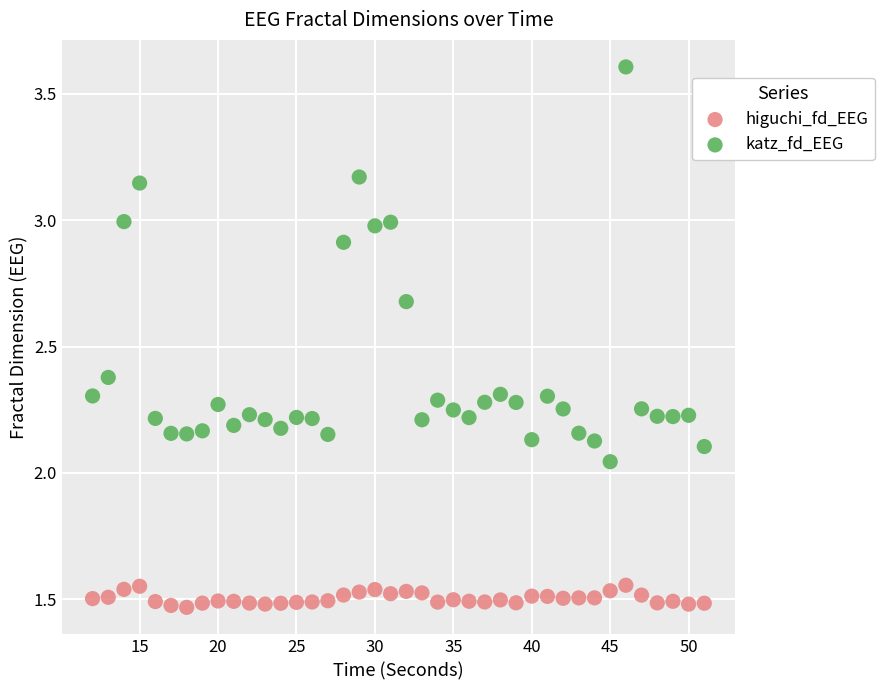

Which series has the largest Y range (max minus min)?

katz_fd_EEG